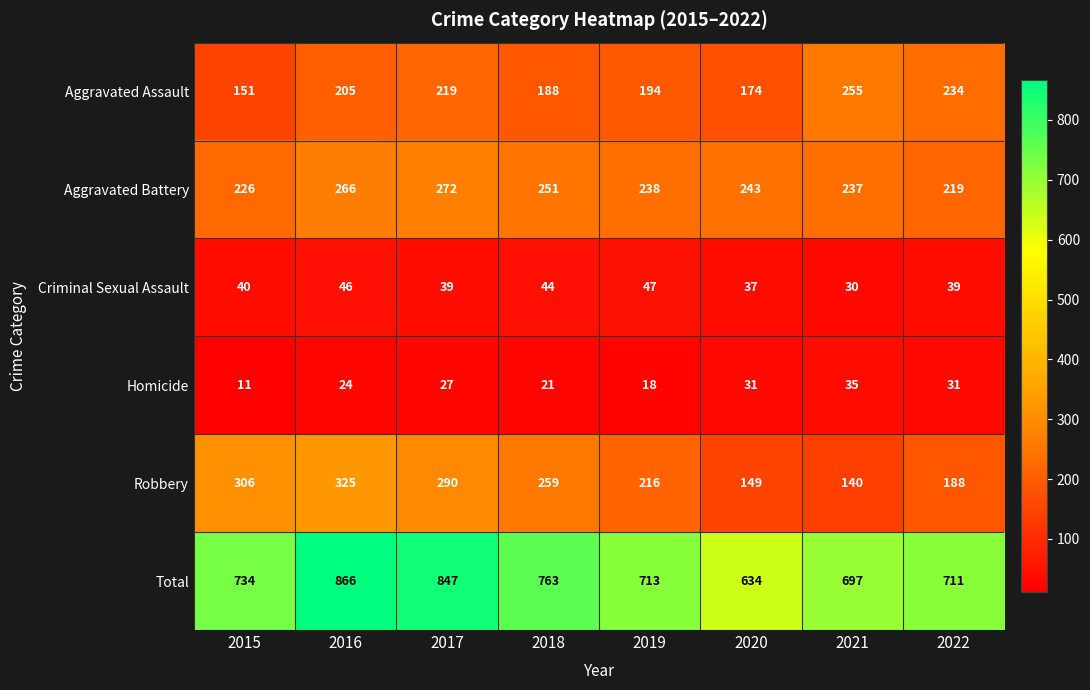

Rank the series at 2018 from highest to lowest value.

Total, Robbery, Aggravated Battery, Aggravated Assault, Criminal Sexual Assault, Homicide